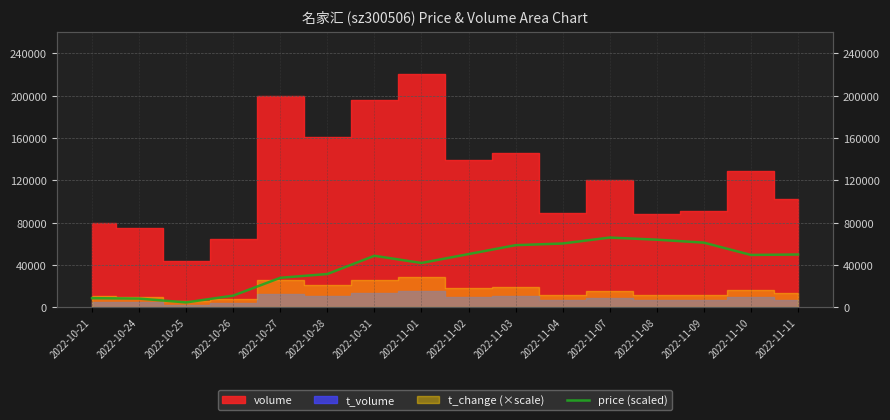

Which category has the lowest value across all series?

2022-10-25